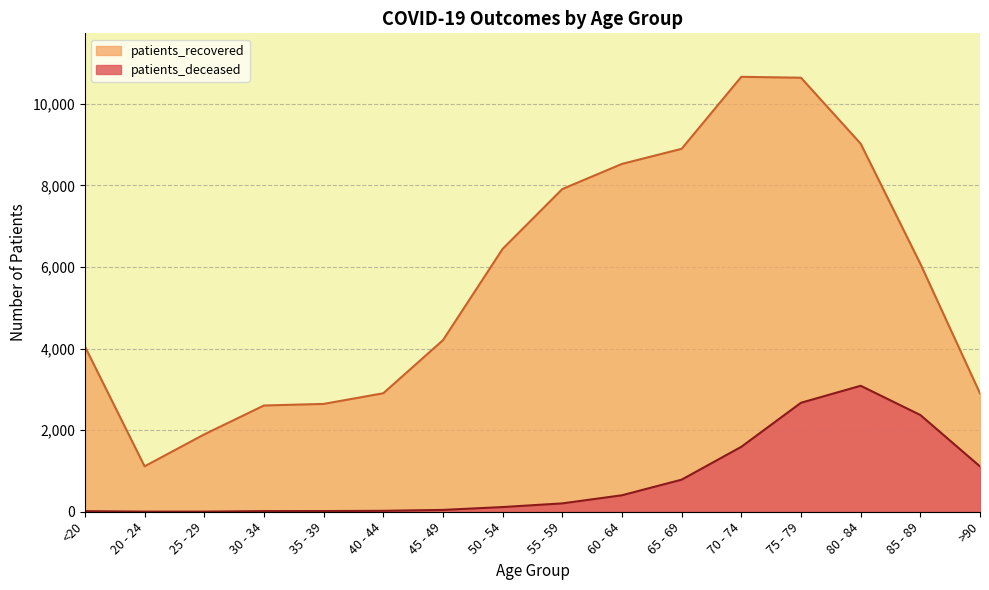

What is the maximum value shown in the chart?

10664